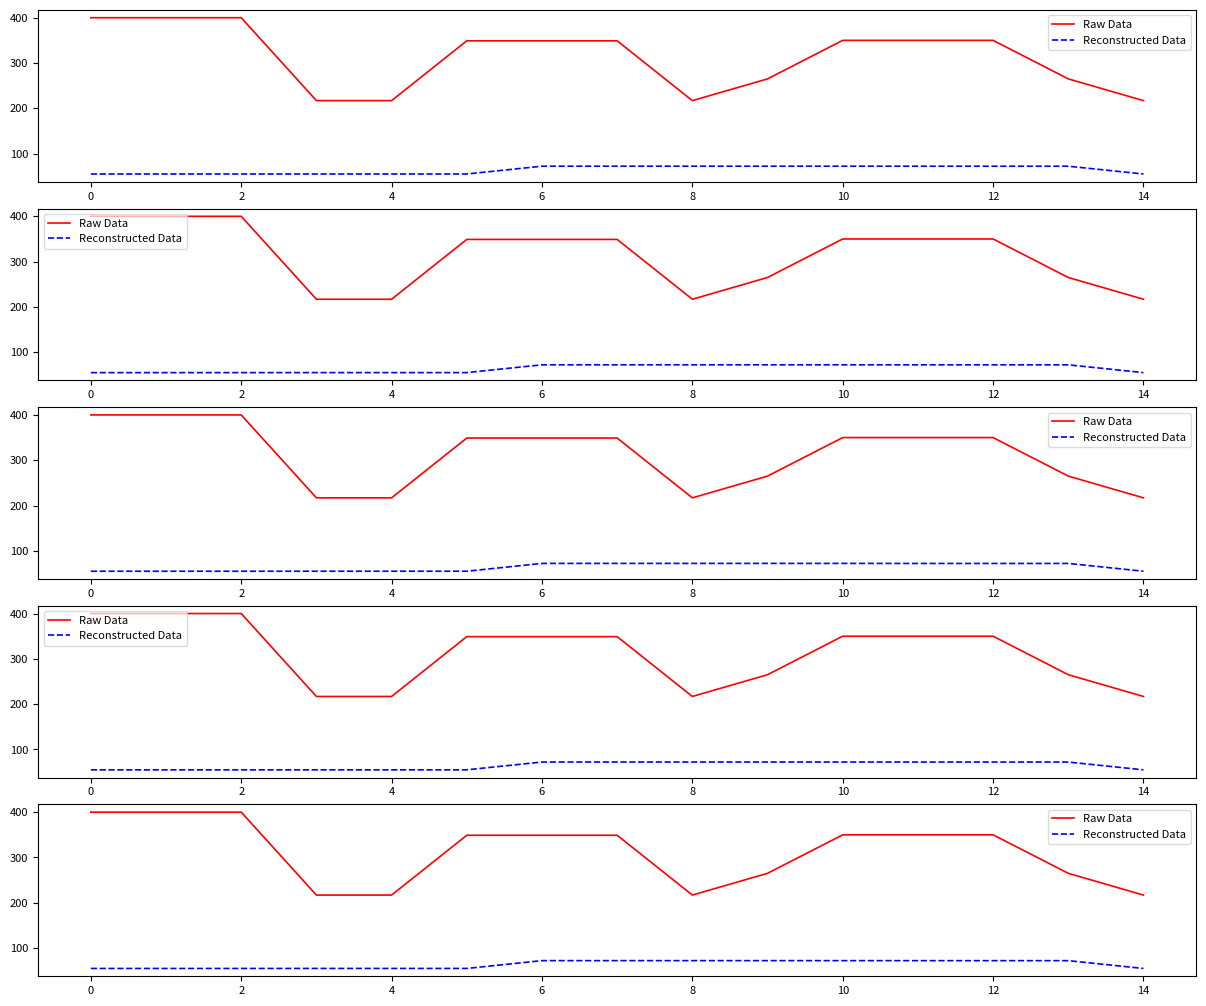

How many values in the Reconstructed Data series are below 72?

7